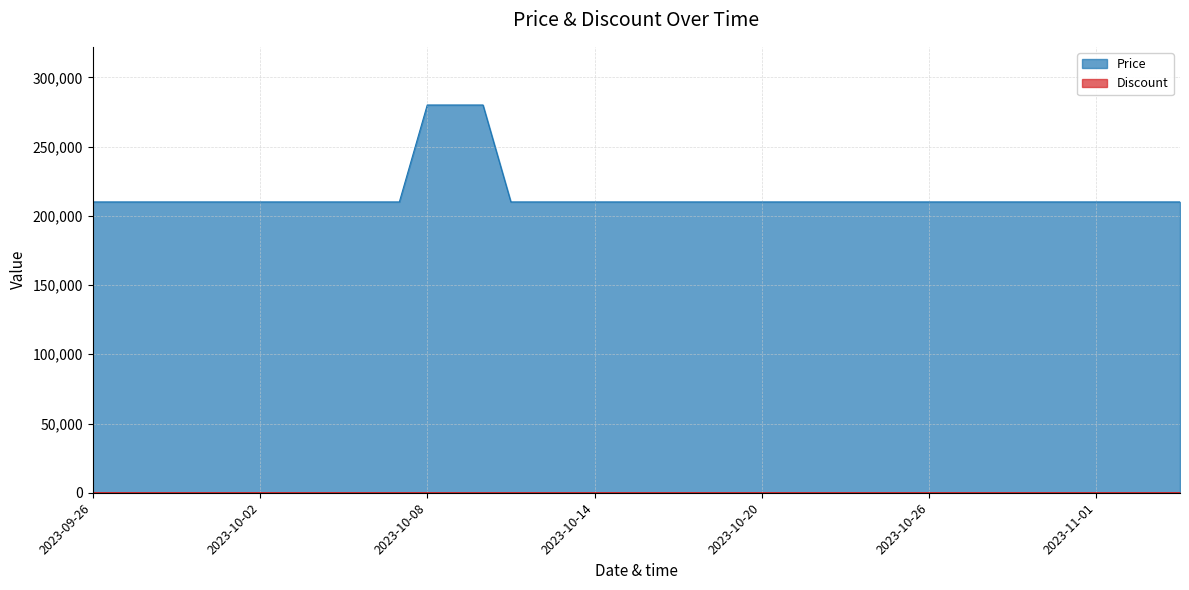

Reading right to left, list all the values displayed in this chart.

Price: 210000	210000	210000	210000	210000	210000	210000	210000	210000	210000	210000	210000	210000	210000	210000	210000	210000	210000	210000	210000	210000	210000	210000	210000	210000	280000	280000	280000	210000	210000	210000	210000	210000	210000	210000	210000	210000	210000	210000	210000
Discount: 25	25	25	25	25	25	25	25	25	25	25	25	25	25	25	25	25	25	25	25	25	25	25	25	25	0	0	0	25	25	25	25	25	25	25	25	25	25	25	25